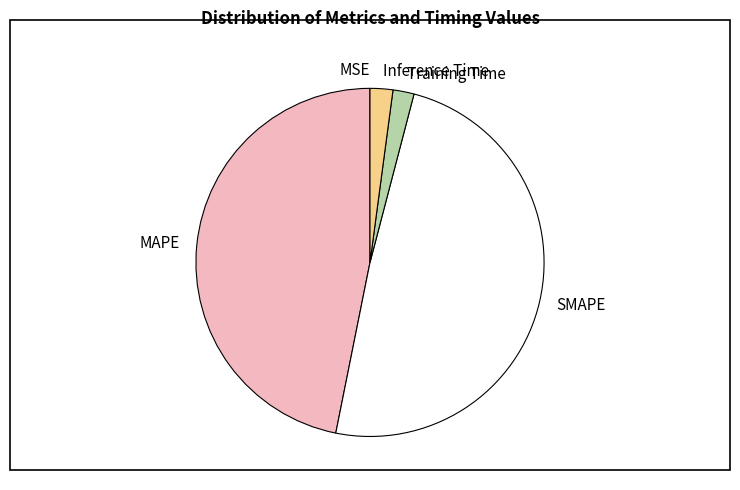

Is it true that Training Time is 2% of the pie?

True